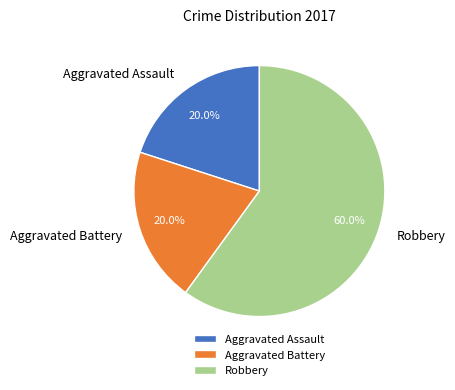

What is the largest slice in the pie chart?

Robbery